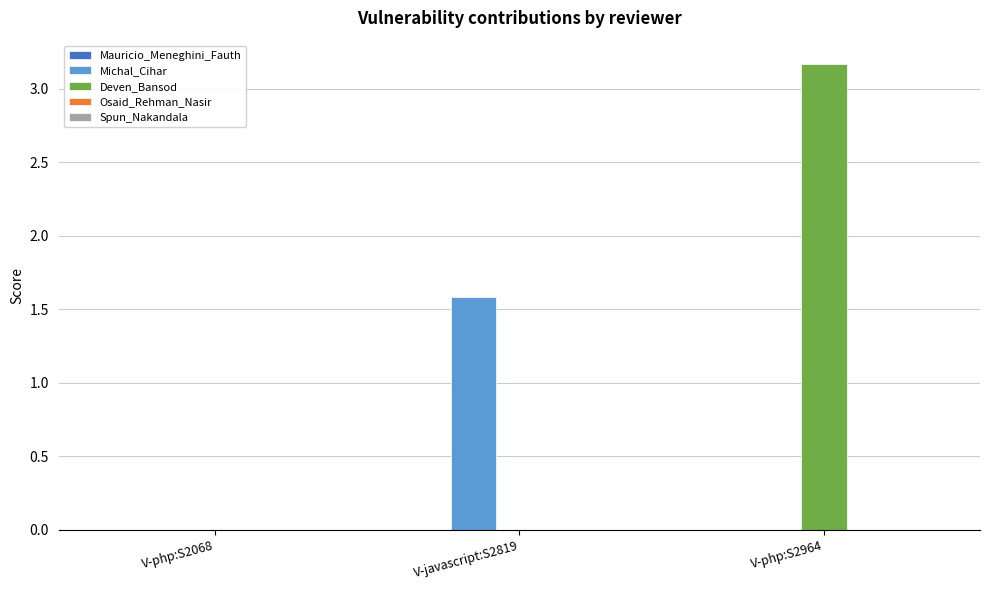

Which category has the highest value across all series?

V-php:S2964